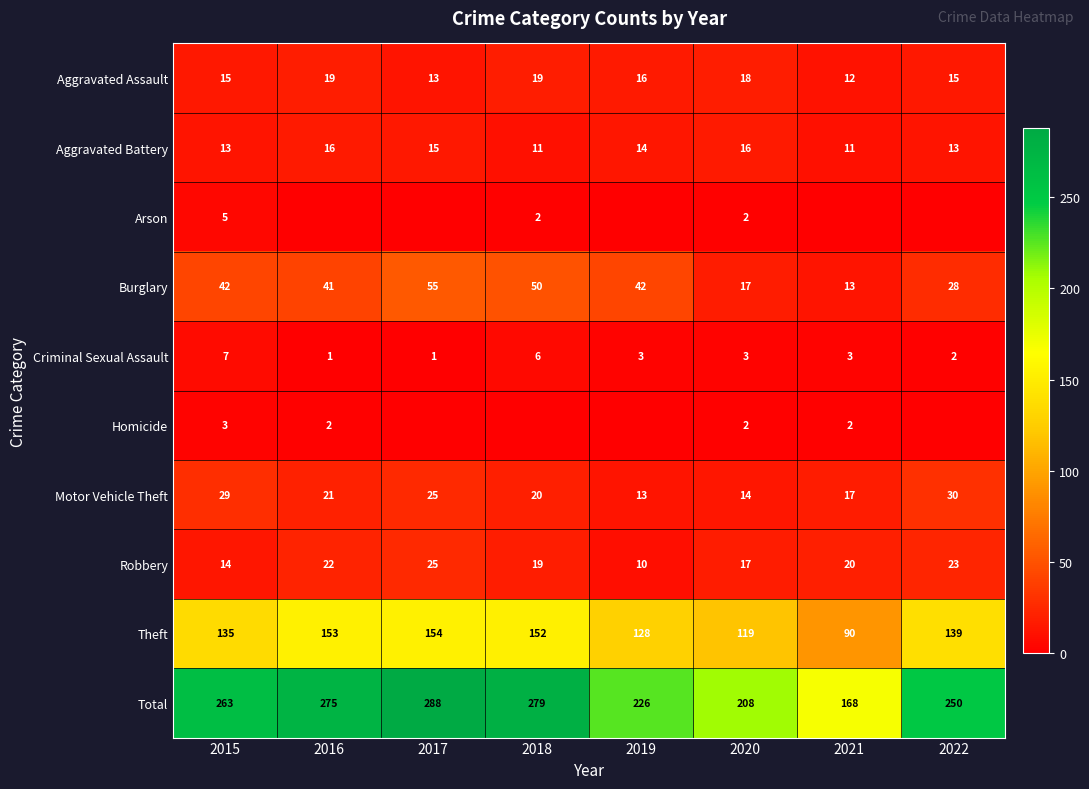

What is the lowest value of the Aggravated Assault series?

12